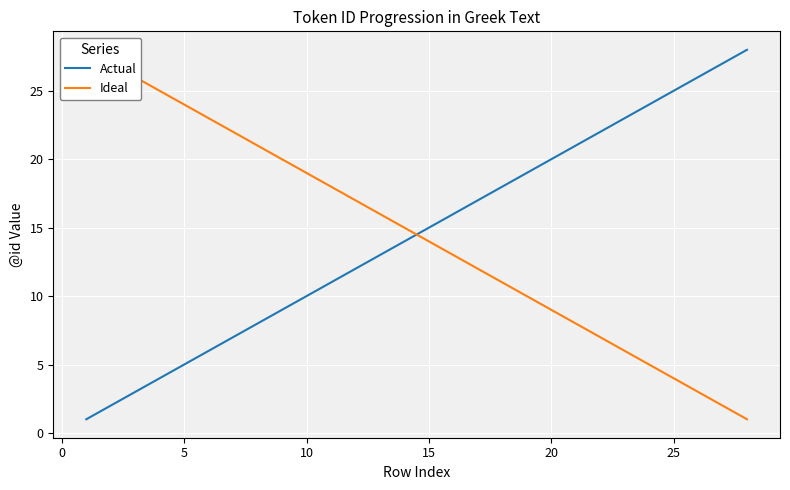

What is the maximum value for Actual?

28